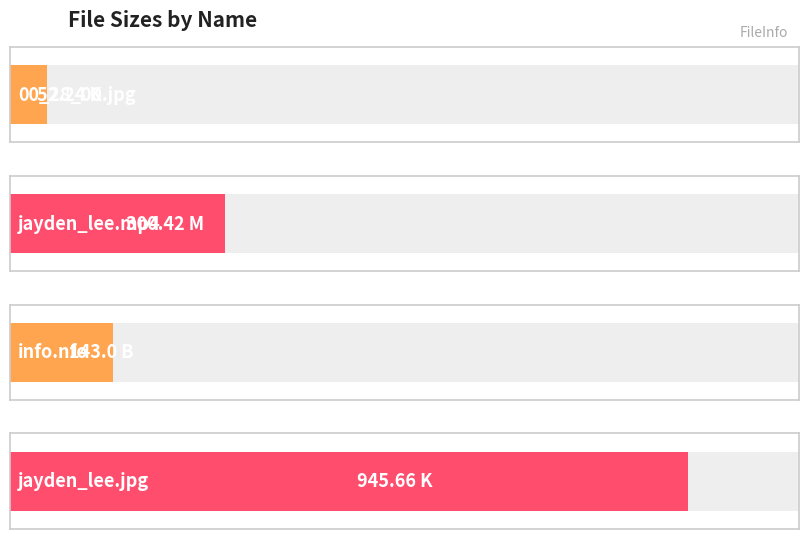

The value at lta_jayden_lee-sd169.mp4.jpg (K) is 1314.2. True or false?

False